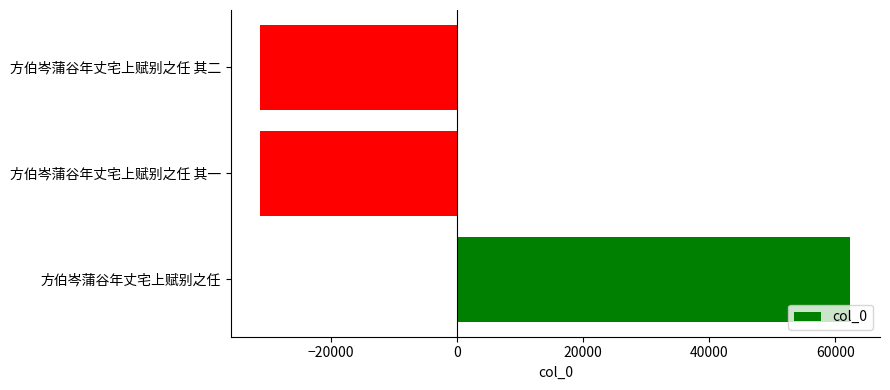

What value does the data have at 方伯岑蒲谷年丈宅上赋别之任 其二?

-31197.3